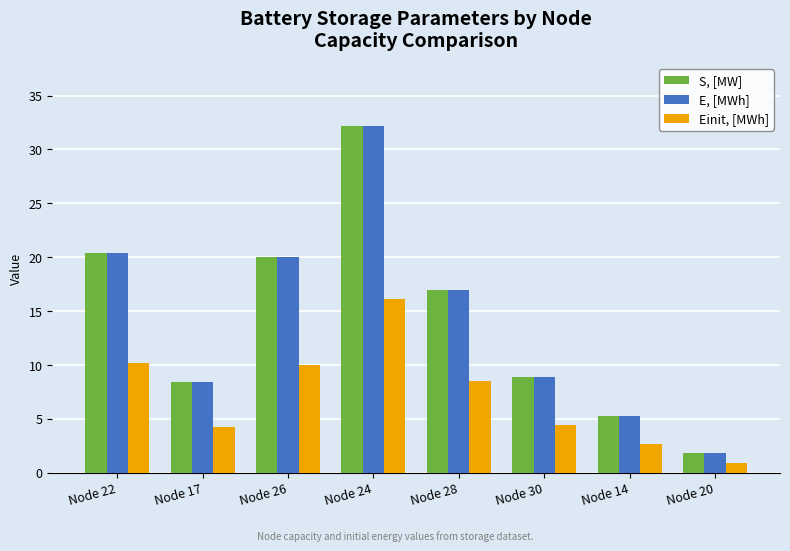

List the labels in order of S, [MW] value, smallest first.

Node 20, Node 14, Node 17, Node 30, Node 28, Node 26, Node 22, Node 24